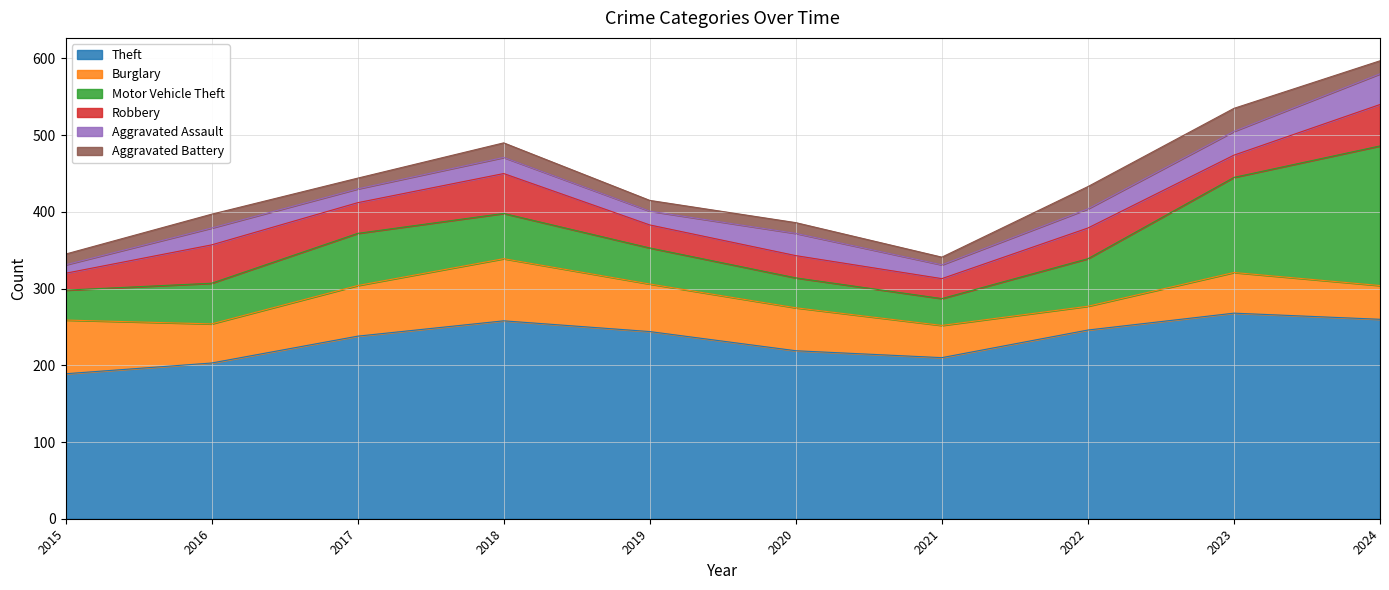

True or false: Robbery and Theft intersect in this chart.

False